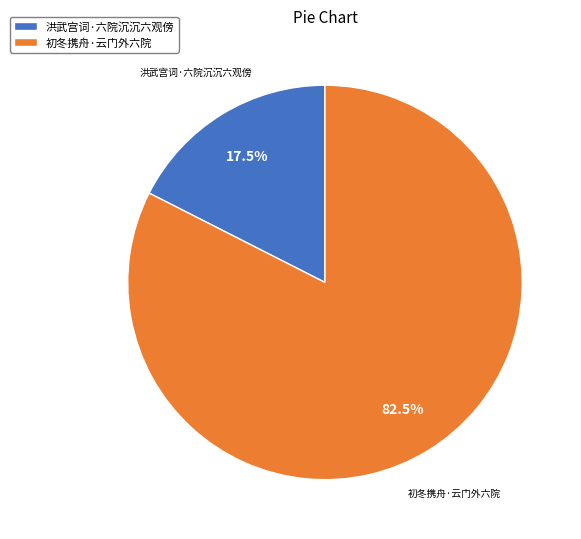

Which category has the biggest portion of the pie?

初冬携舟·云门外六院